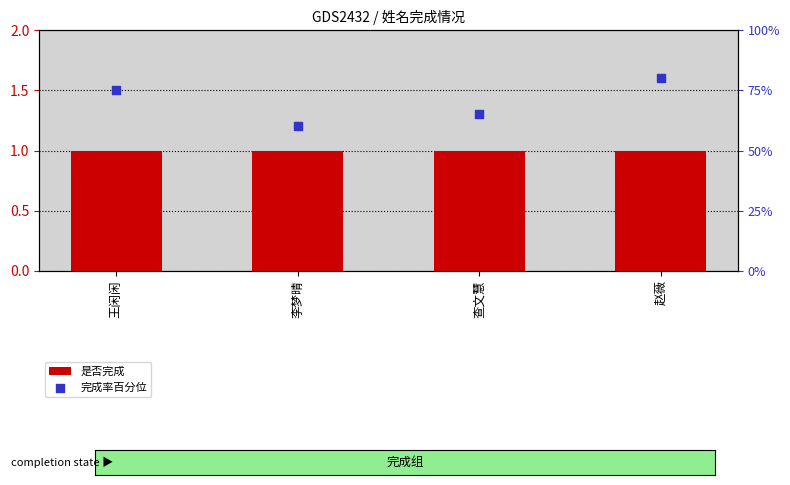

Which series has the largest total across all categories?

完成率百分位